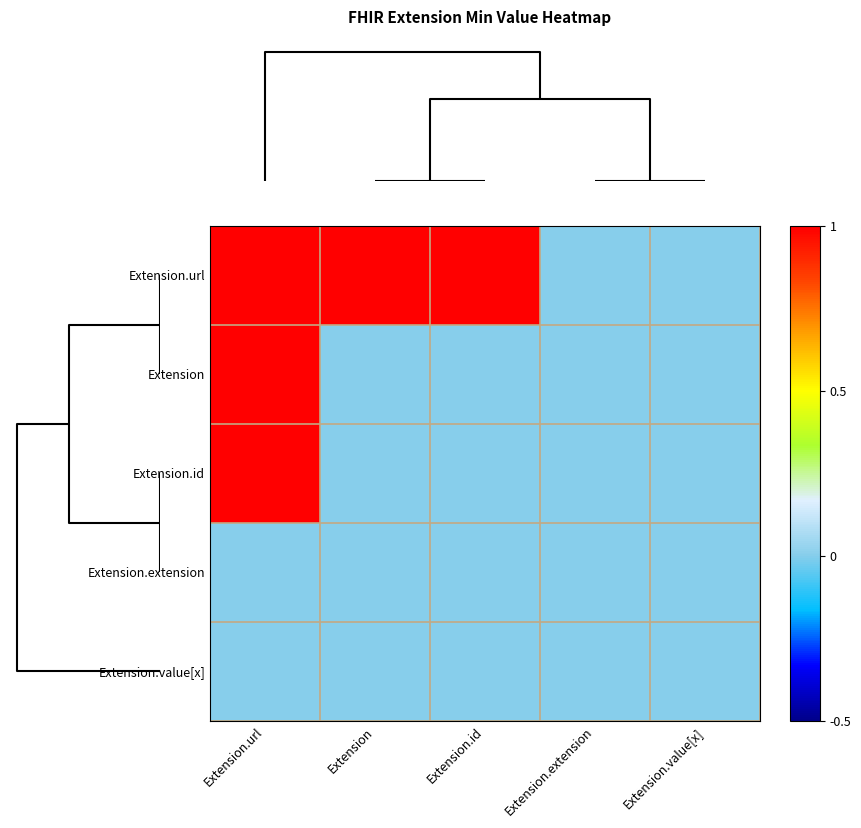

Which series has the largest range (max minus min)?

Extension.url